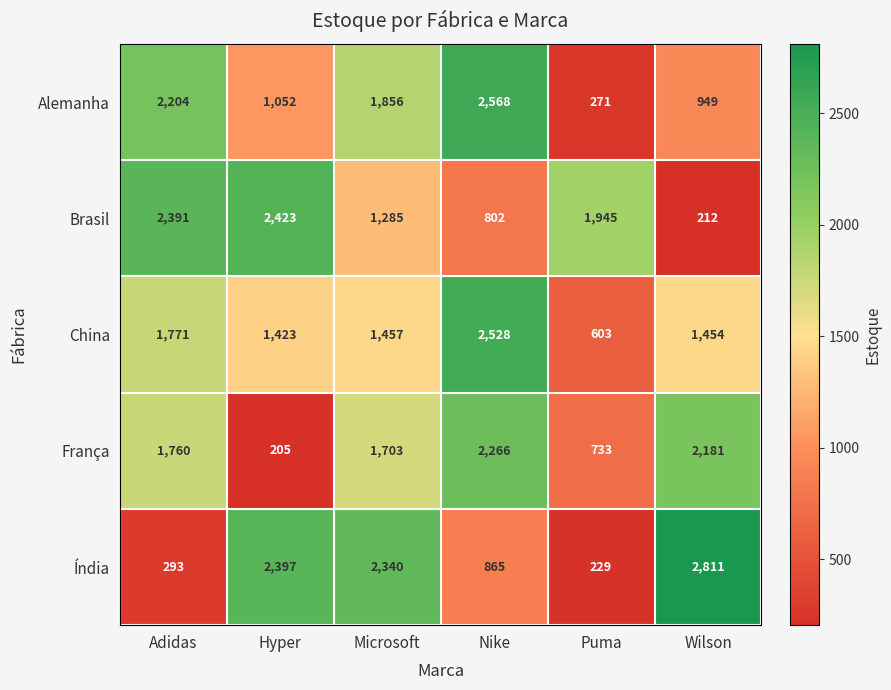

At which category is the sum across all series the highest?

Nike